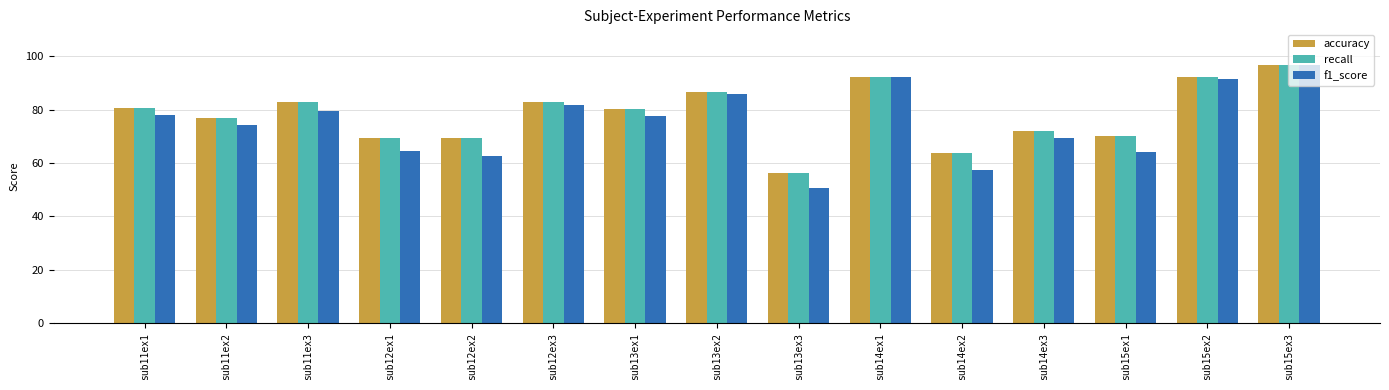

Where does the accuracy series first go above 80?

sub11ex1